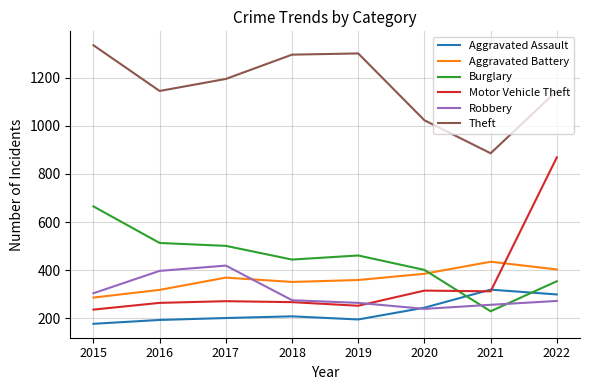

What value does the Aggravated Assault series have at 2015, to the nearest 5?

175